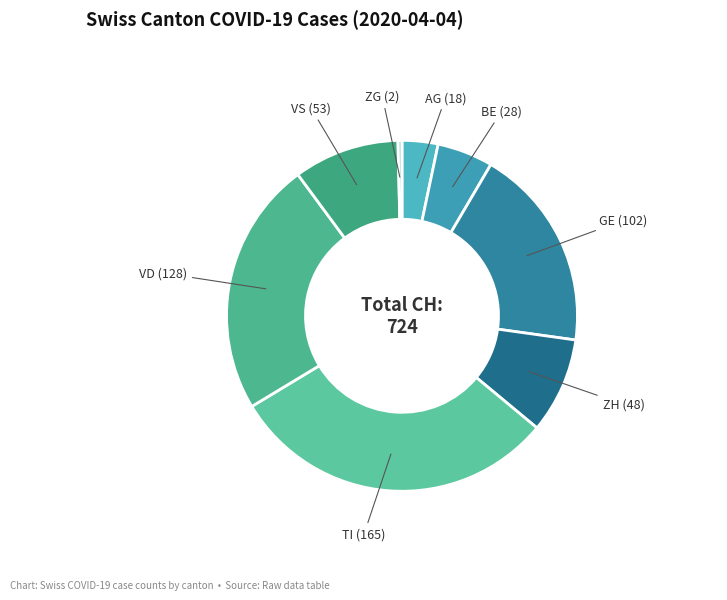

Count the number of slices in the pie.

8